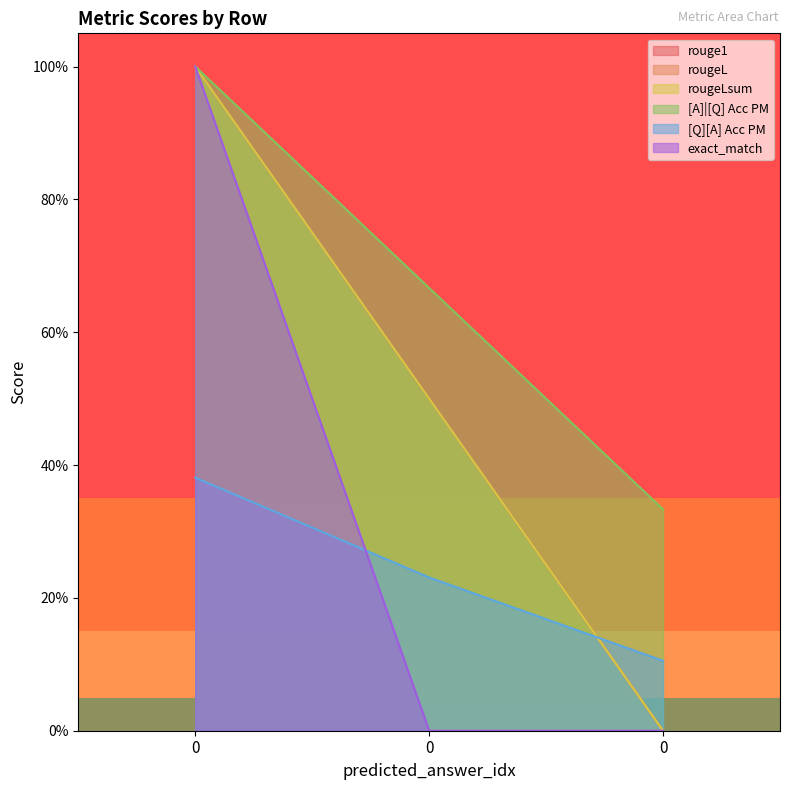

How many lines are shown in the chart?

6